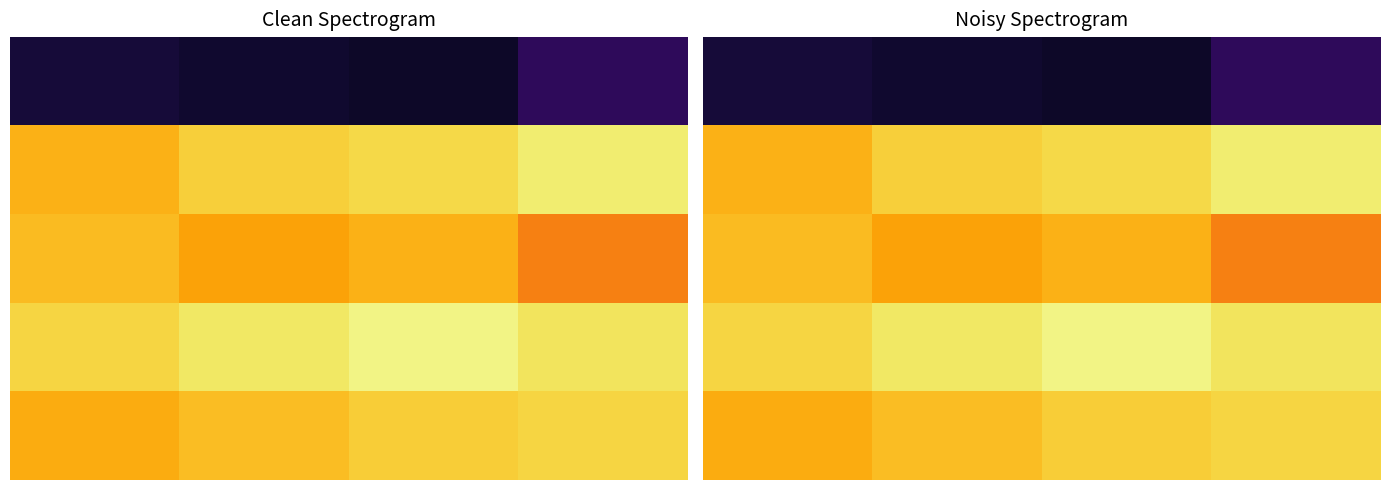

Which has a higher value, 1 or 2?

1